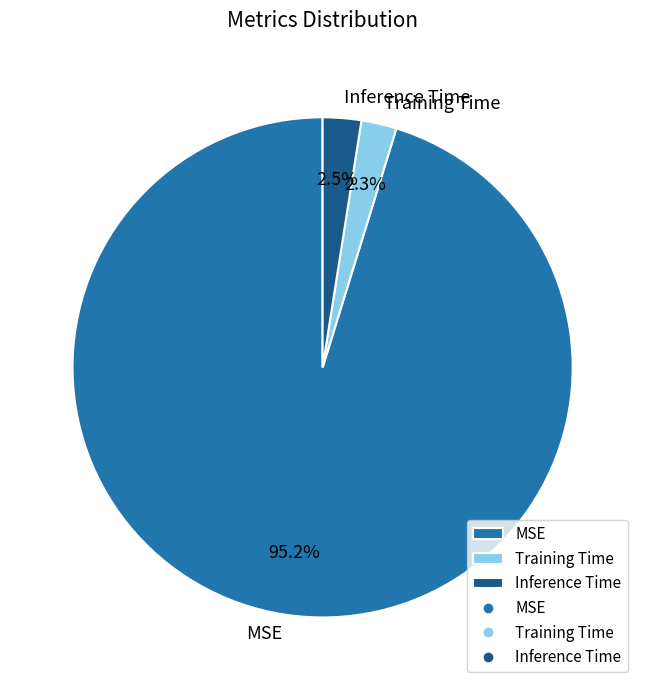

Which category accounts for the majority?

MSE